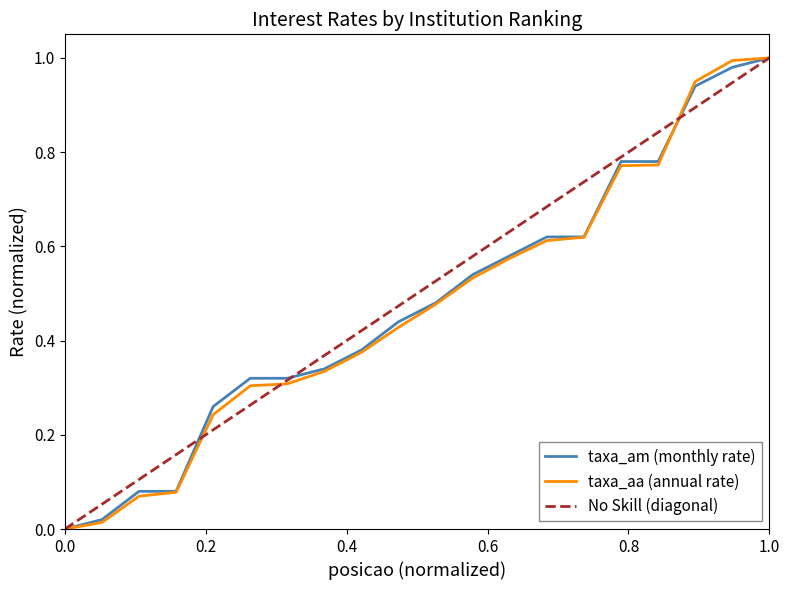

What is the value of the taxa_aa point at the 20th from the left?

1.0